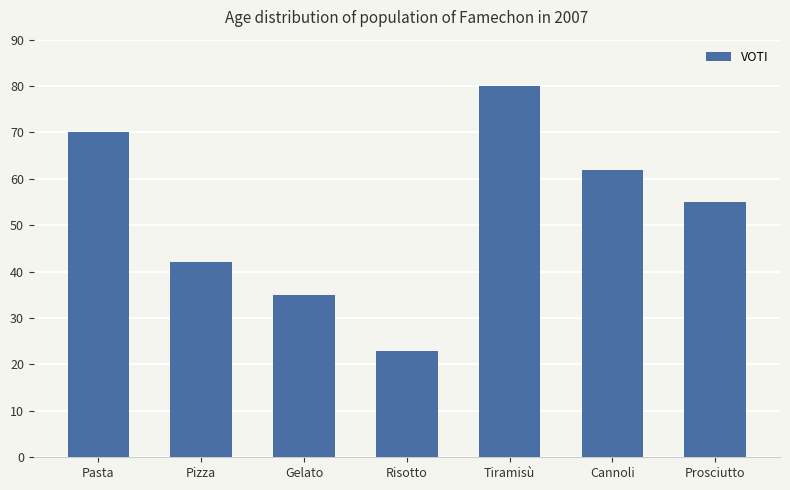

List the labels in order of value, largest first.

Tiramisù, Pasta, Cannoli, Prosciutto, Pizza, Gelato, Risotto